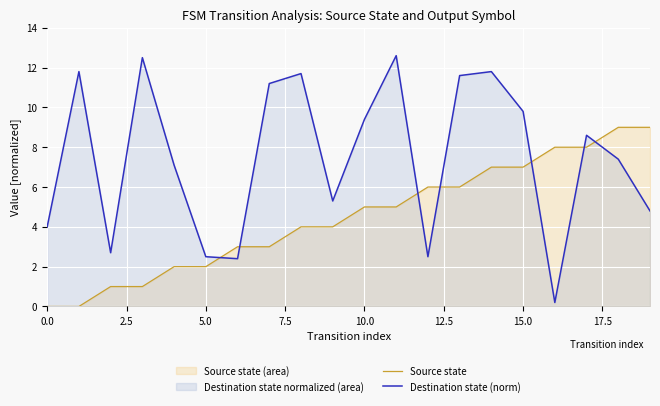

What is the greatest value displayed?

12.6